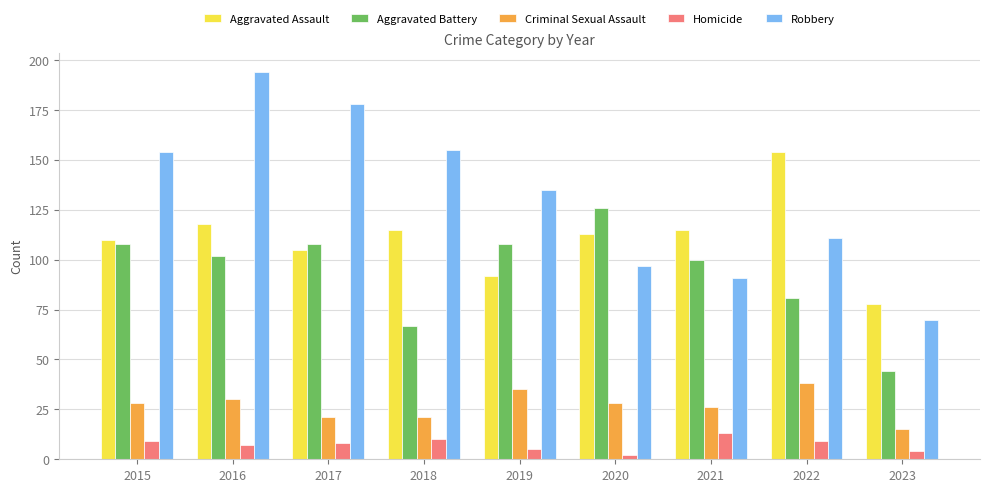

The value of Aggravated Battery at 2023 is 44. True or false?

True